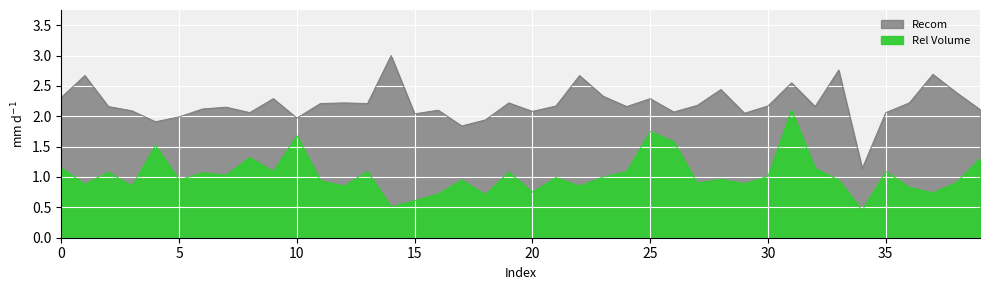

True or false: Rel Volume has a value of 0.6 at 25.

False